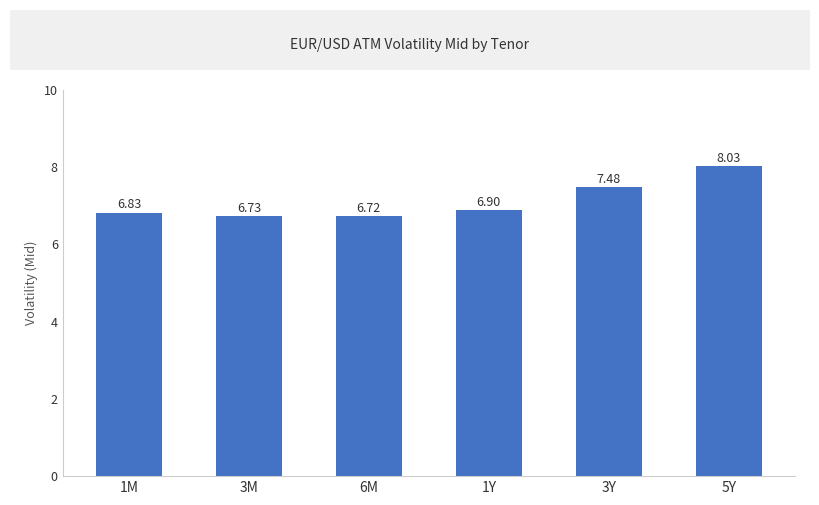

How many distinct data groups are displayed?

1